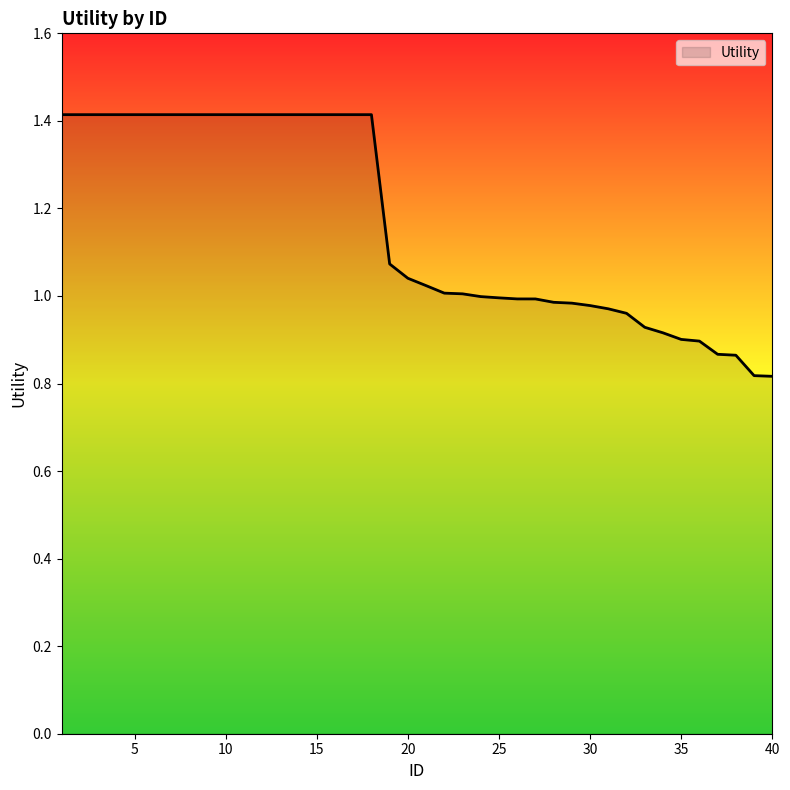

What is the maximum value shown in the chart?

1.4